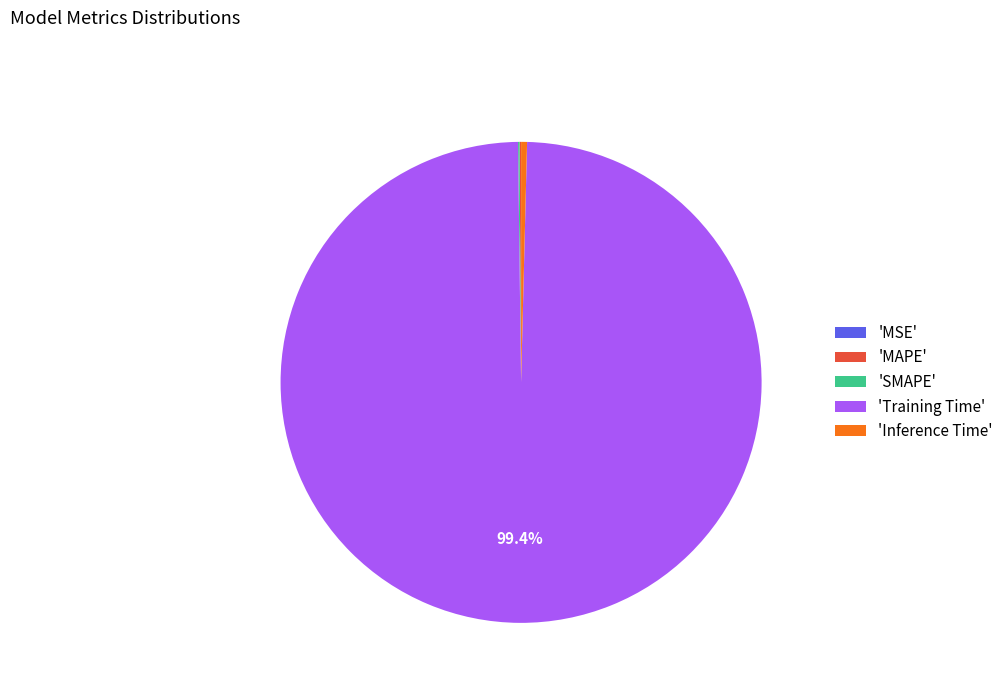

What portion of the pie excludes 'Training Time'?

0.6%